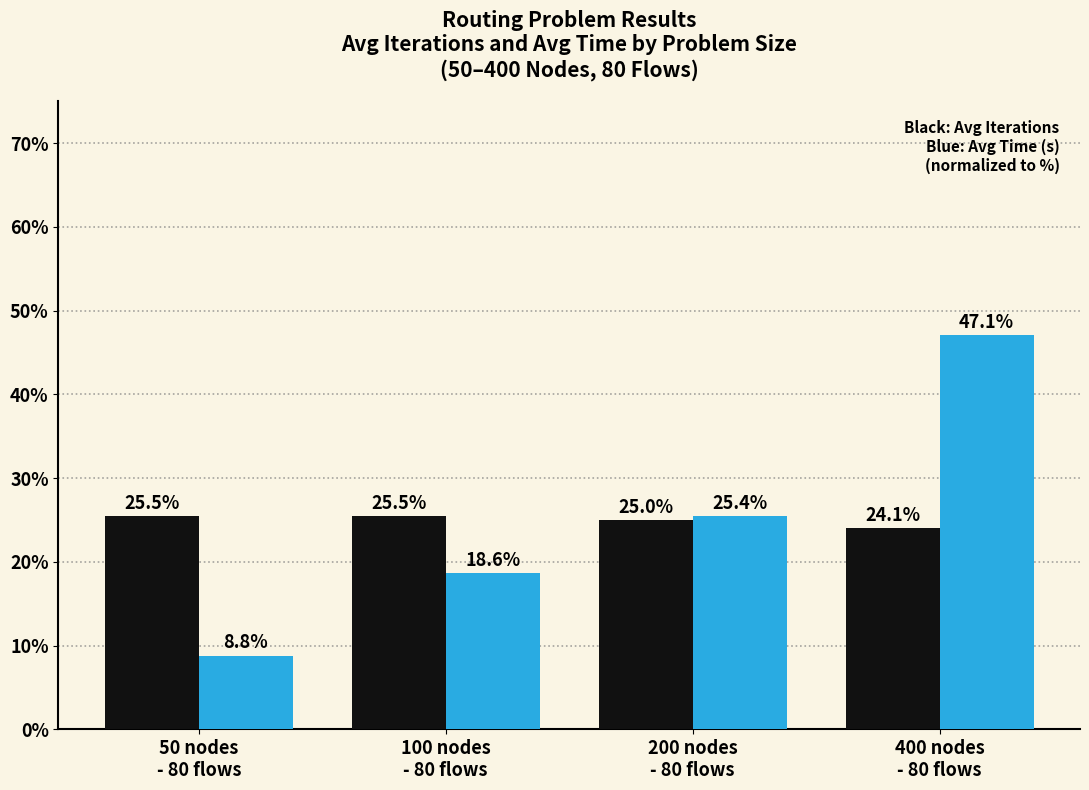

What is the label of the 1st bar from the left?

50 nodes
- 80 flows